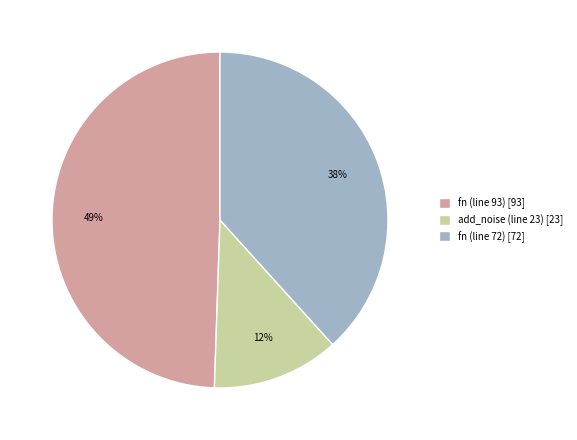

To the nearest percent, what portion does add_noise (line 23) represent?

12%